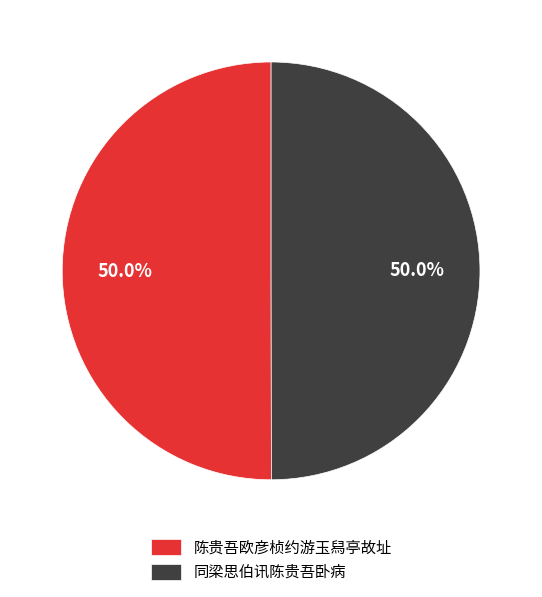

Is the sum of 同梁思伯讯陈贵吾卧病 and 陈贵吾欧彦桢约游玉舄亭故址 greater than half?

Yes